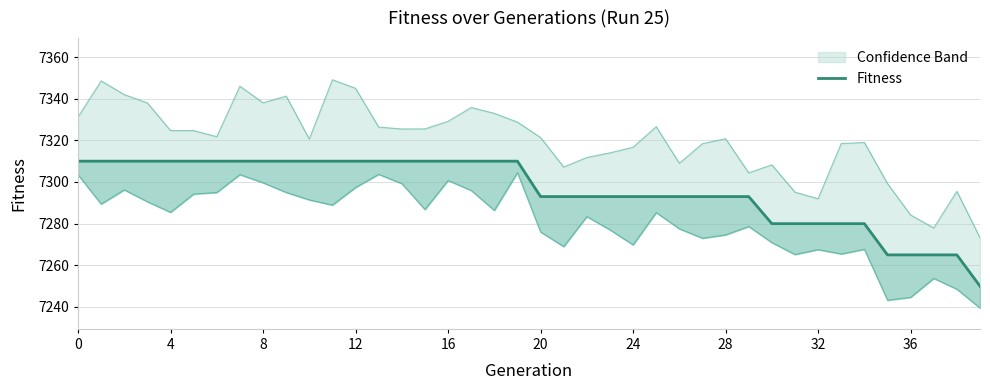

What is the value of the 22nd point from the left?

7293